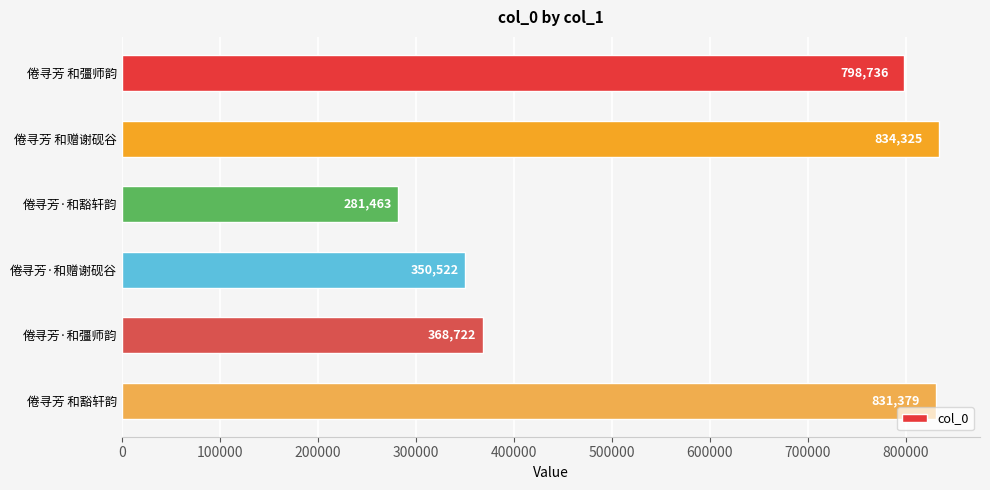

What is the minimum value shown in the chart?

281463